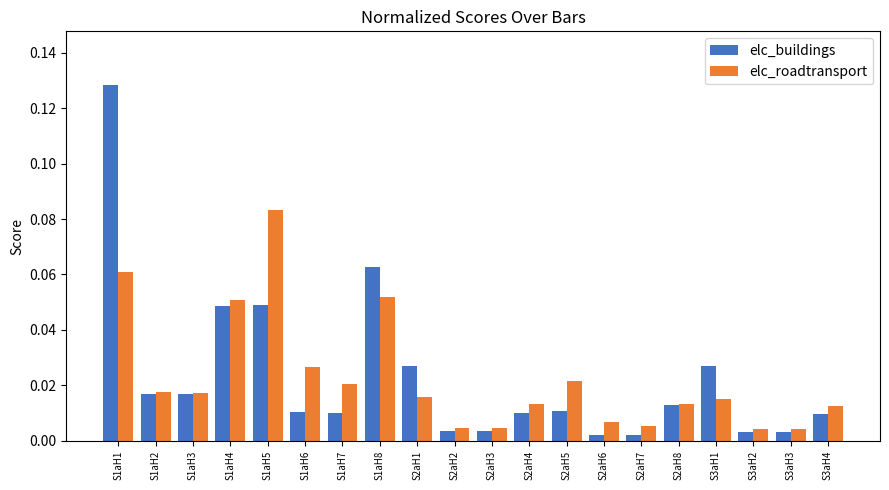

What is the label of the 17th bar from the left?

S3aH1